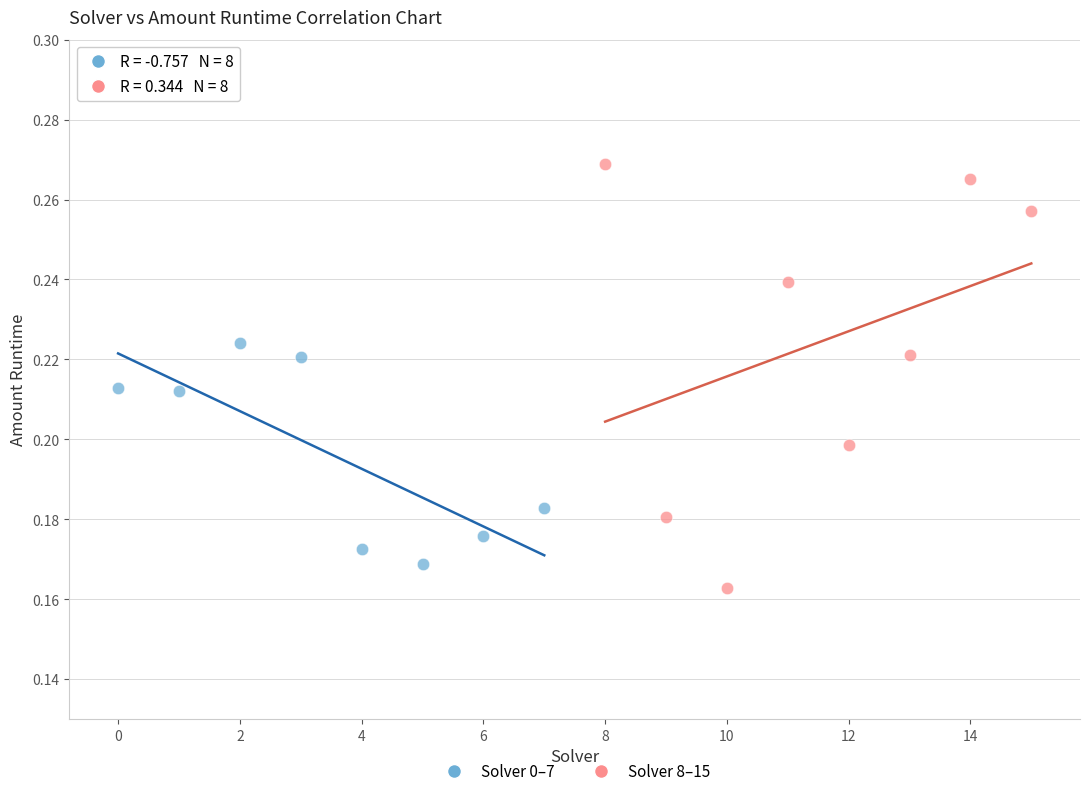

Which series has the largest Y range (max minus min)?

Solver 8–15